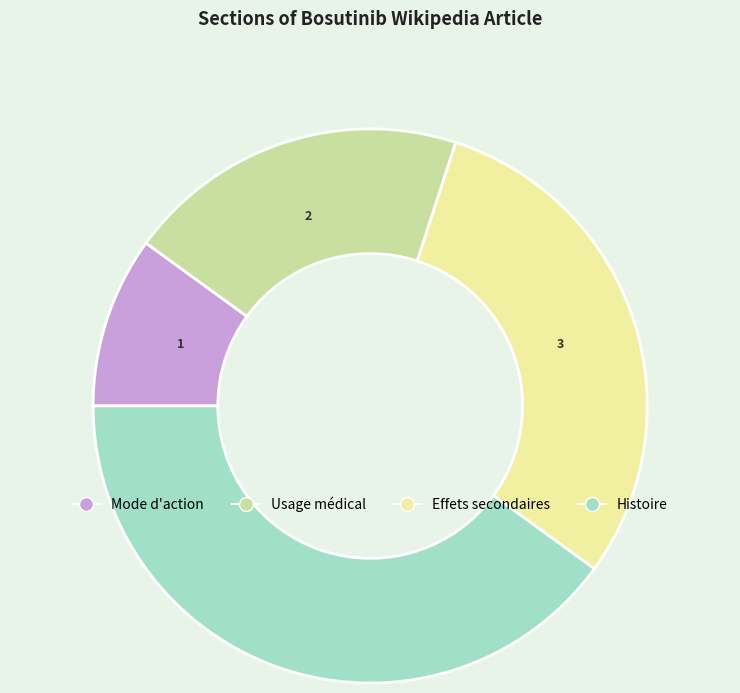

Which category has the smallest portion of the pie?

Mode d'action